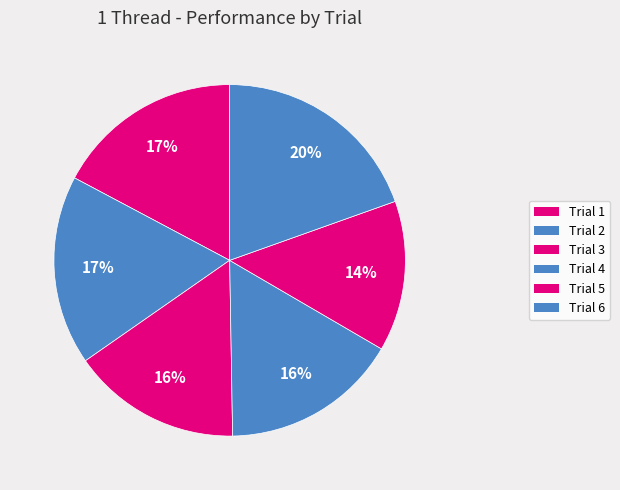

Between Trial 5 and Trial 3, which is larger?

Trial 3